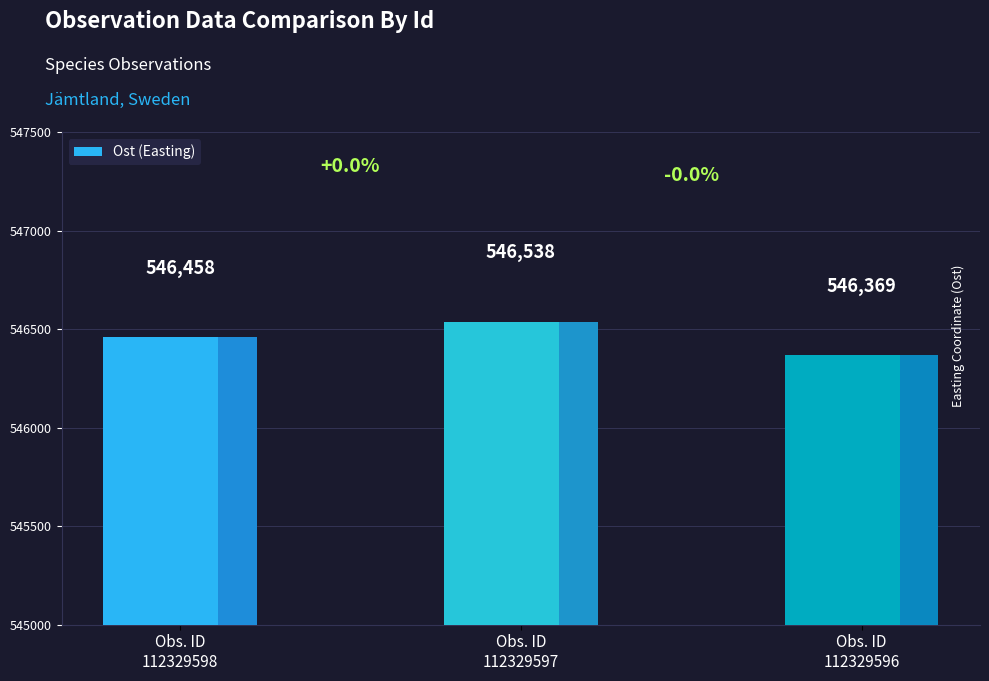

What is the value of the 1st bar from the left?

546458